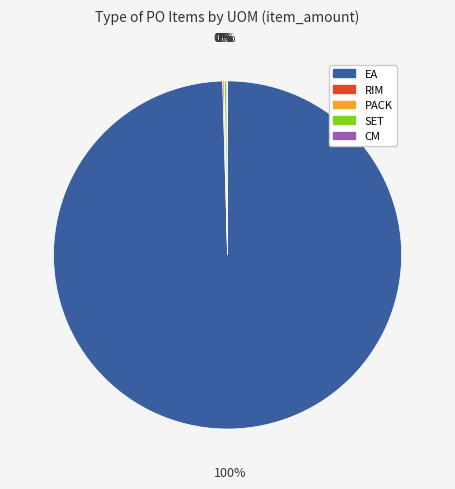

Which category accounts for the majority?

EA